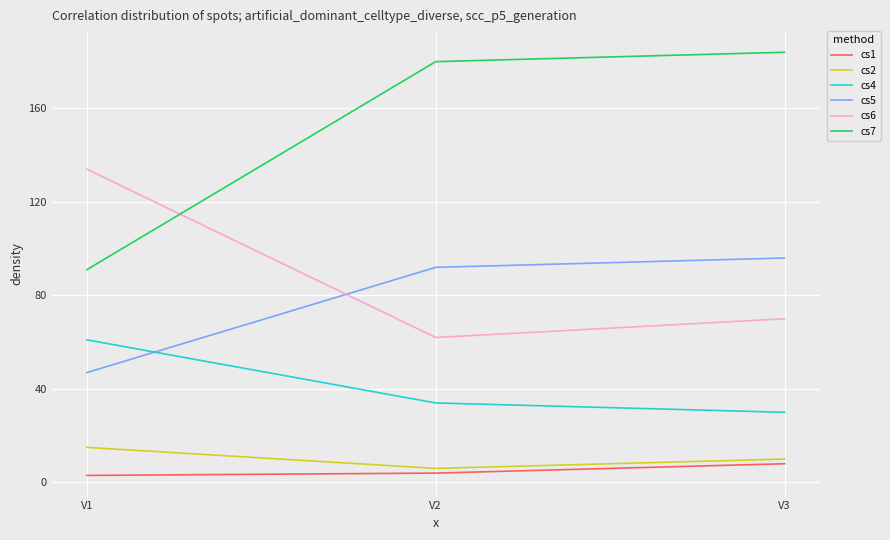

What is the sum of all cs1 values?

15